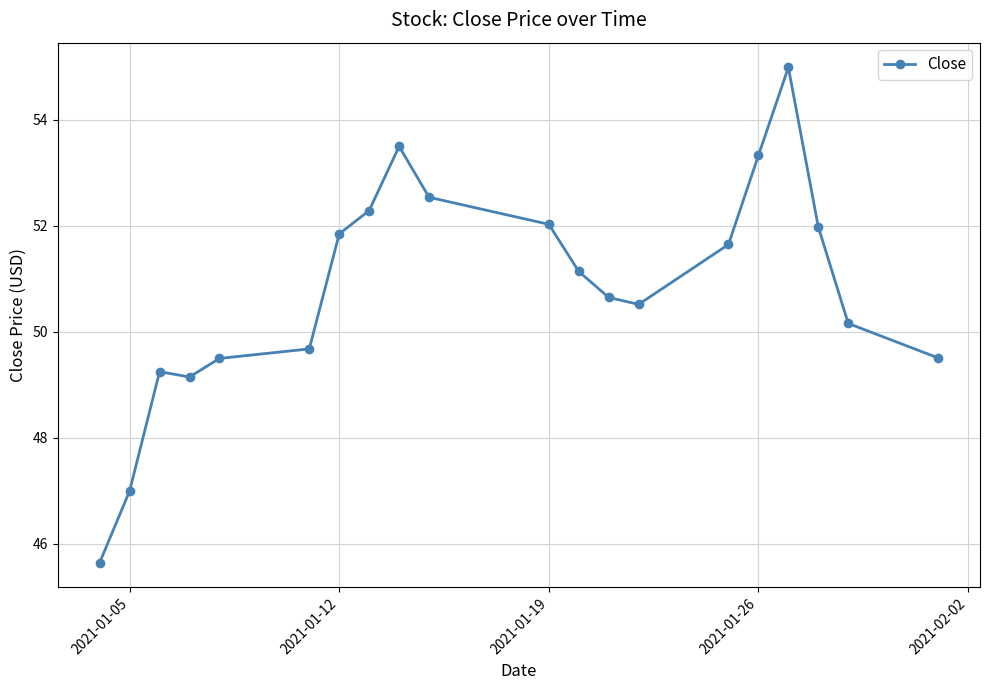

What is the minimum value shown in the chart?

45.7